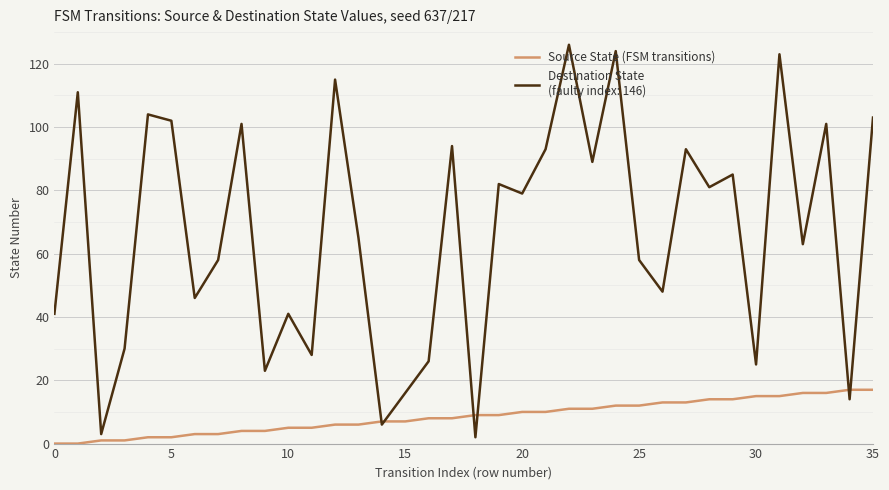

What is the maximum value shown in the chart?

126